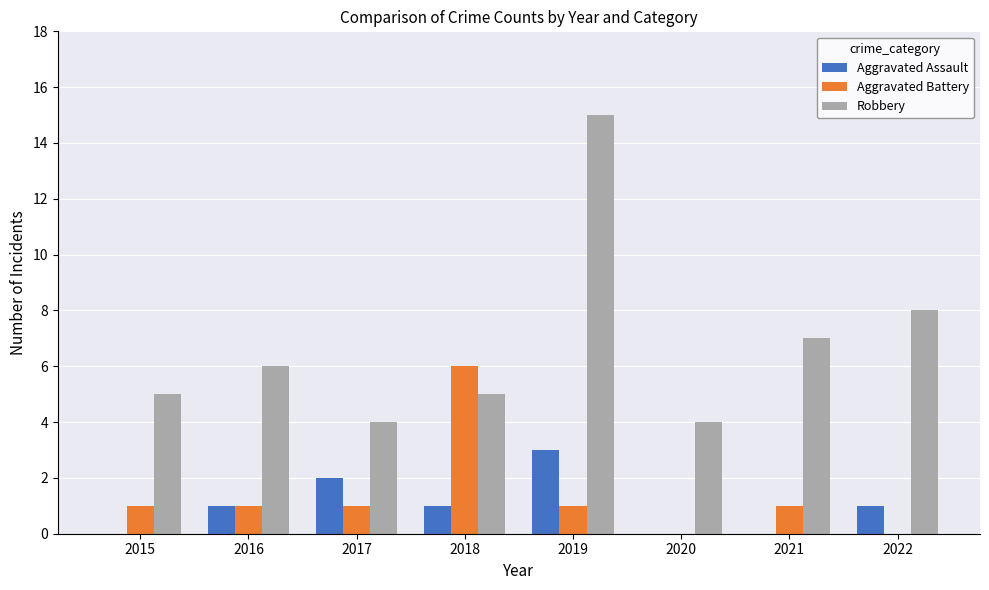

Between 2018 and 2020, which series saw the biggest shift?

Aggravated Battery